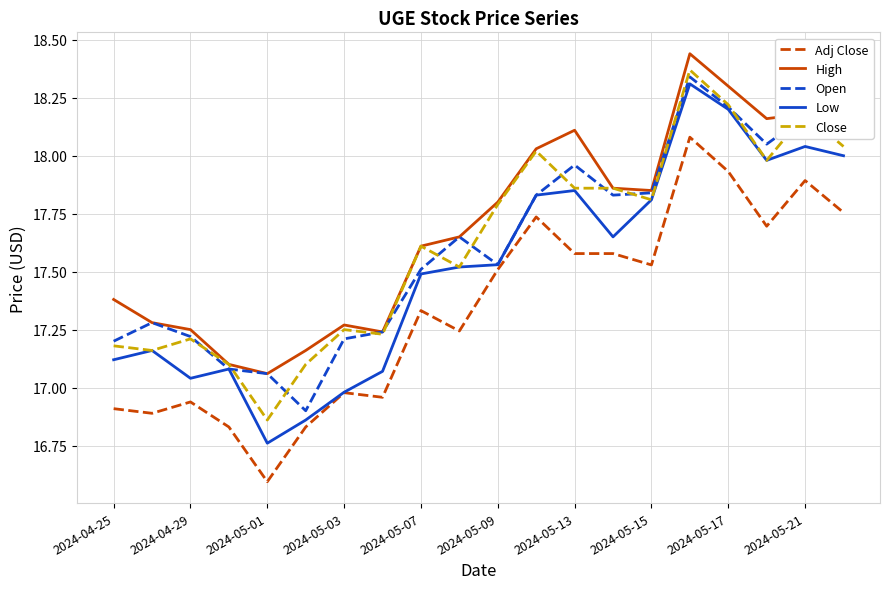

What is the minimum value shown in the chart?

16.6